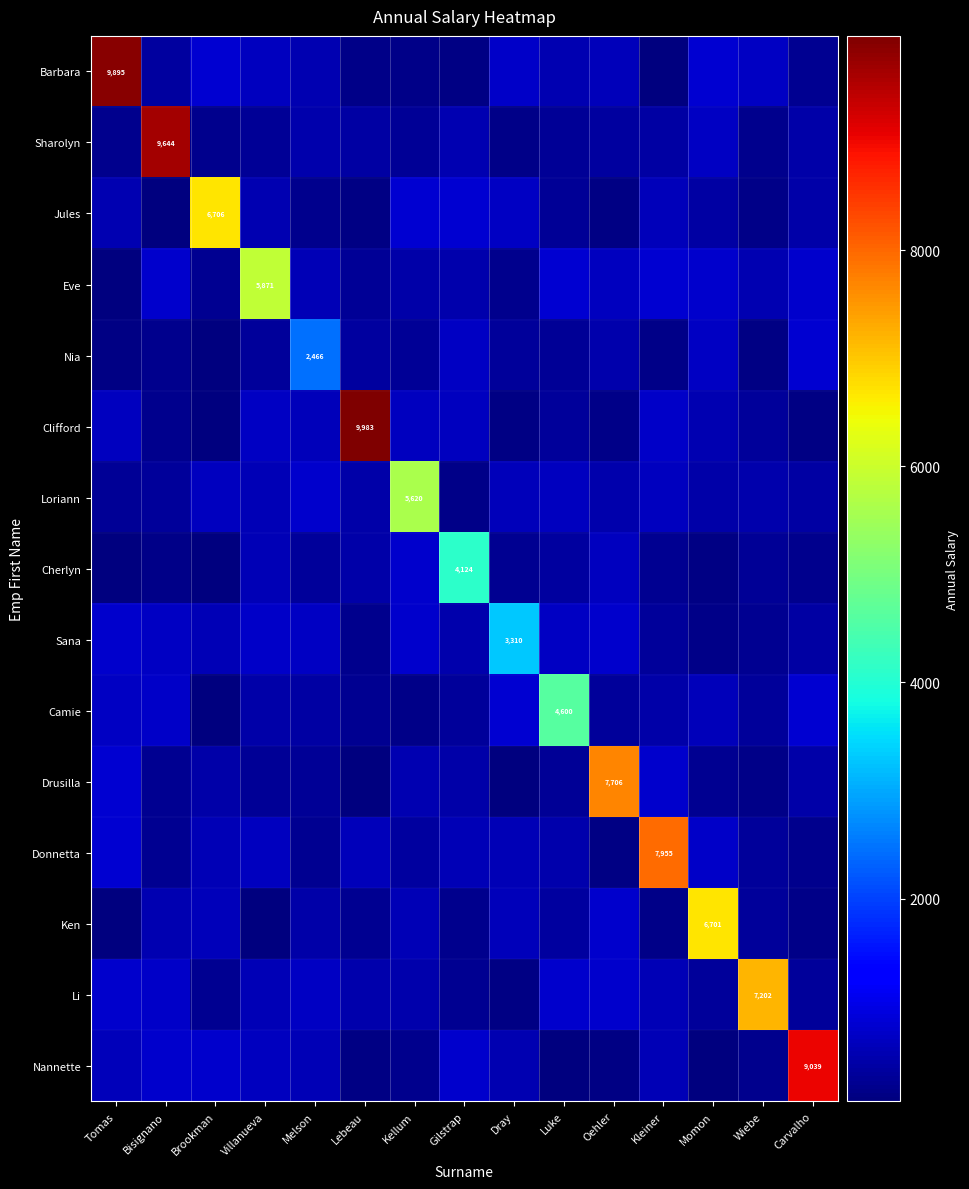

Between Wiebe and Gilstrap, which is larger?

Wiebe